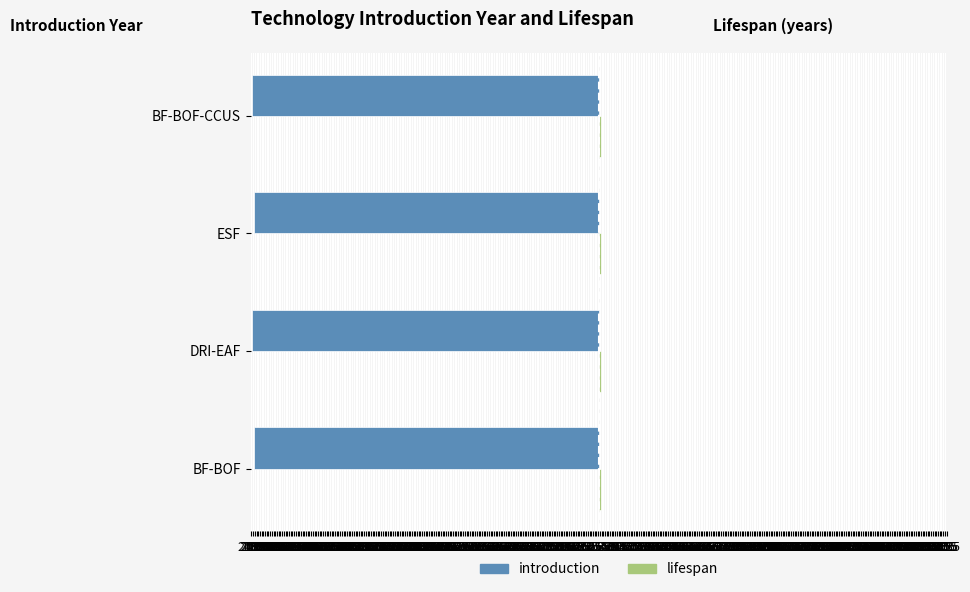

What is the maximum value for lifespan?

0.3